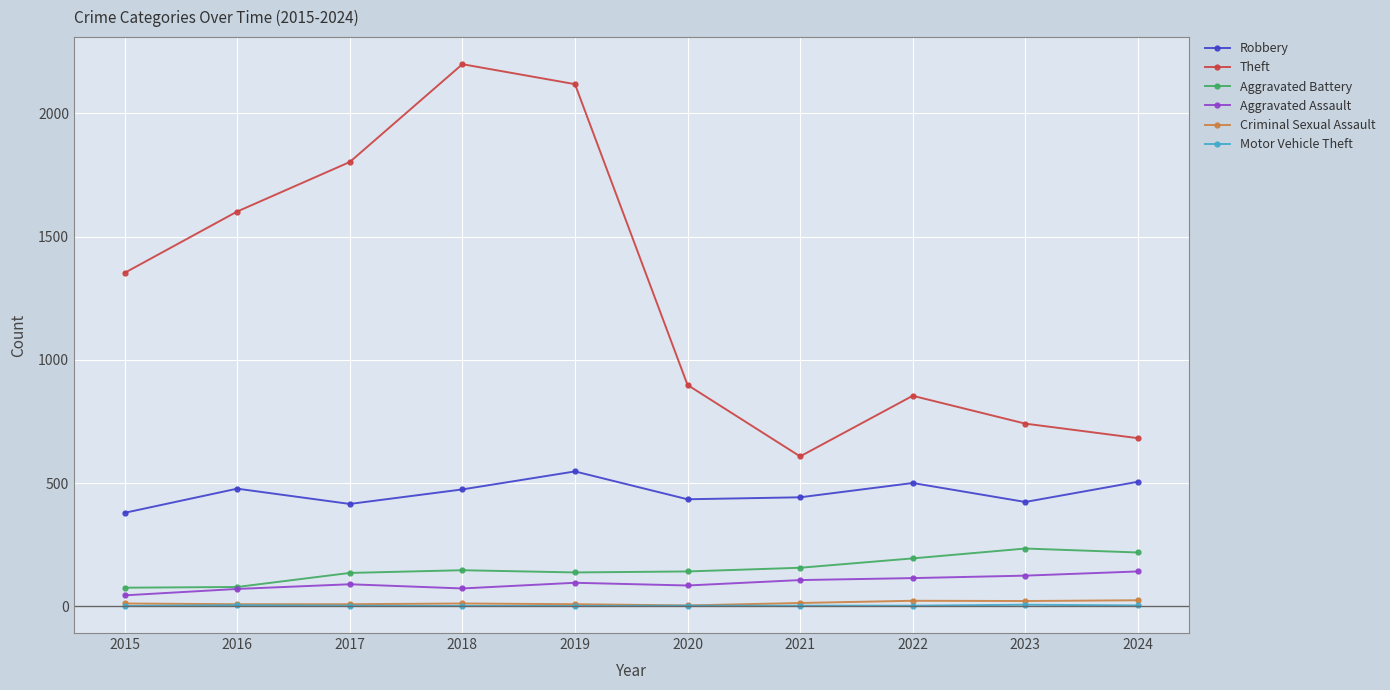

True or false: Aggravated Battery and Robbery cross at least once.

False